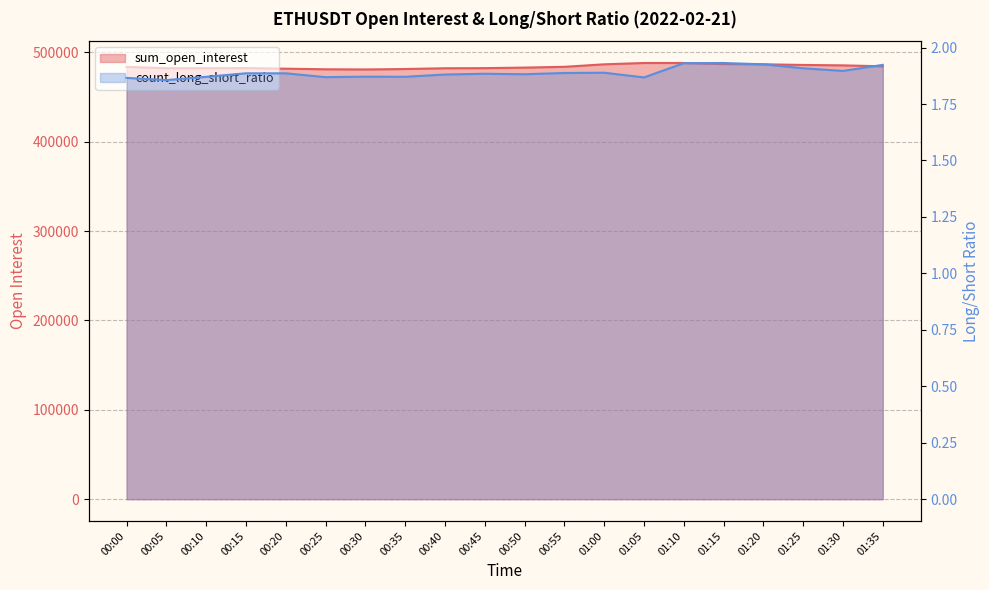

List the labels in order of count_long_short_ratio value, largest first.

01:15, 01:10, 01:20, 01:35, 01:25, 01:30, 01:00, 00:55, 00:15, 00:20, 00:45, 00:50, 00:40, 00:30, 00:35, 00:10, 00:25, 01:05, 00:00, 00:05